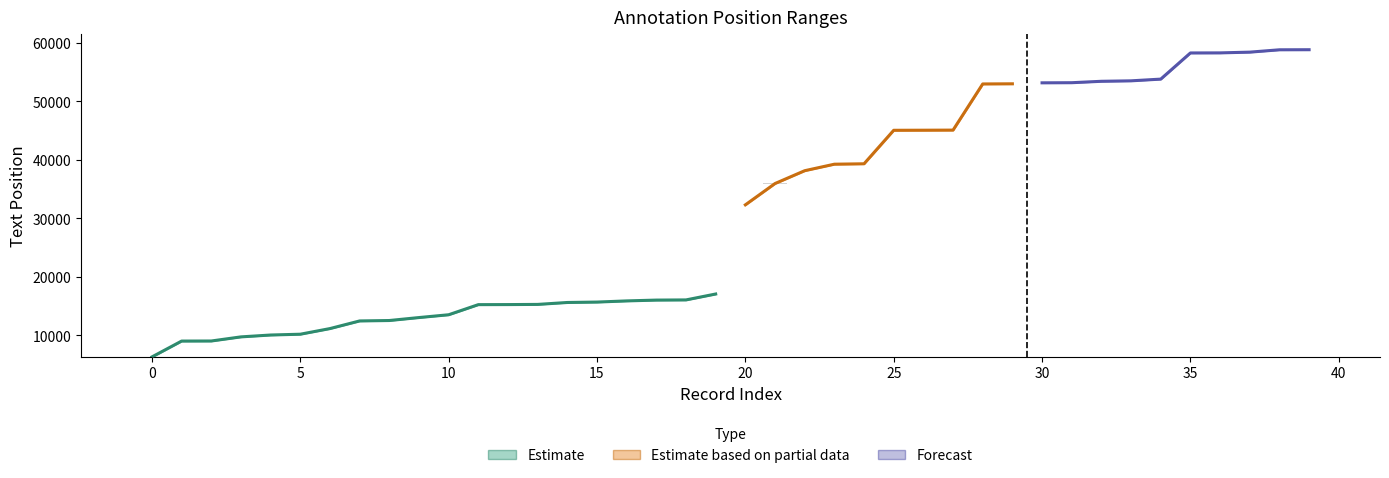

Is it true that end equals 95501 at 53412?

False